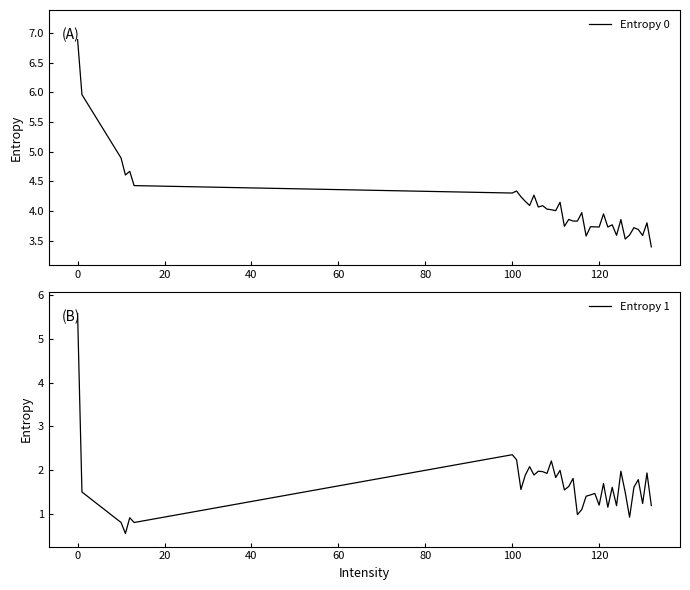

What is the maximum value for Entropy 0?

6.9